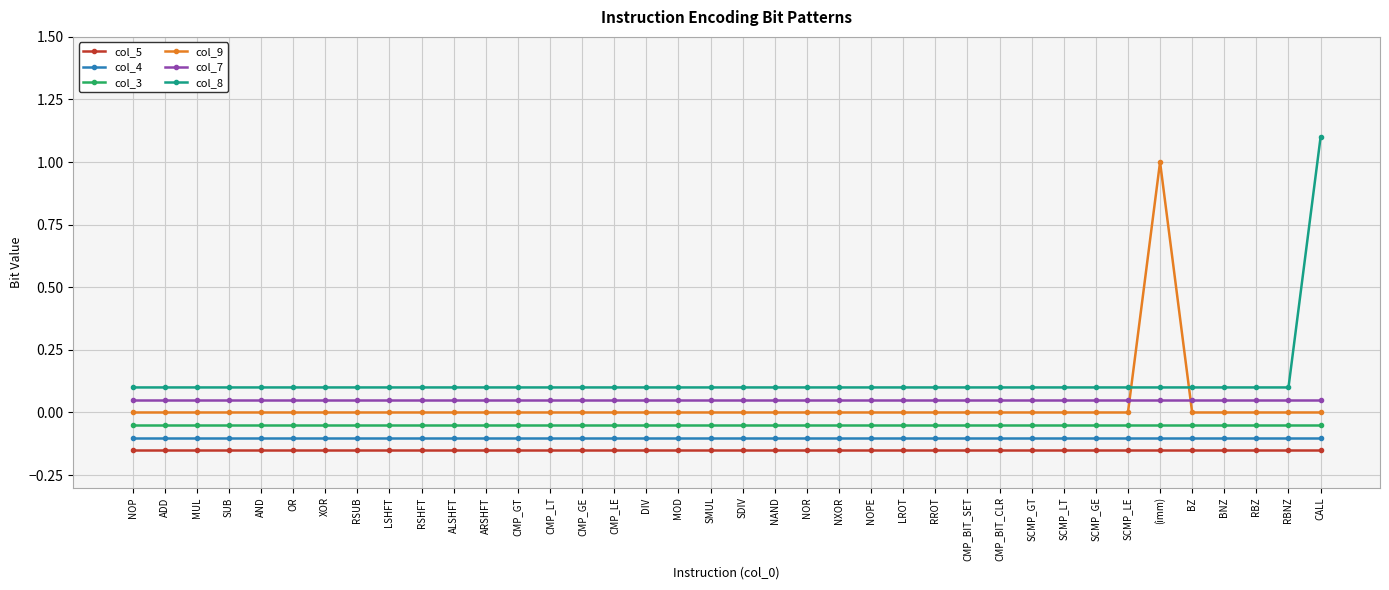

Is the value of col_3 at BZ greater than the value of col_5 at CALL?

Yes